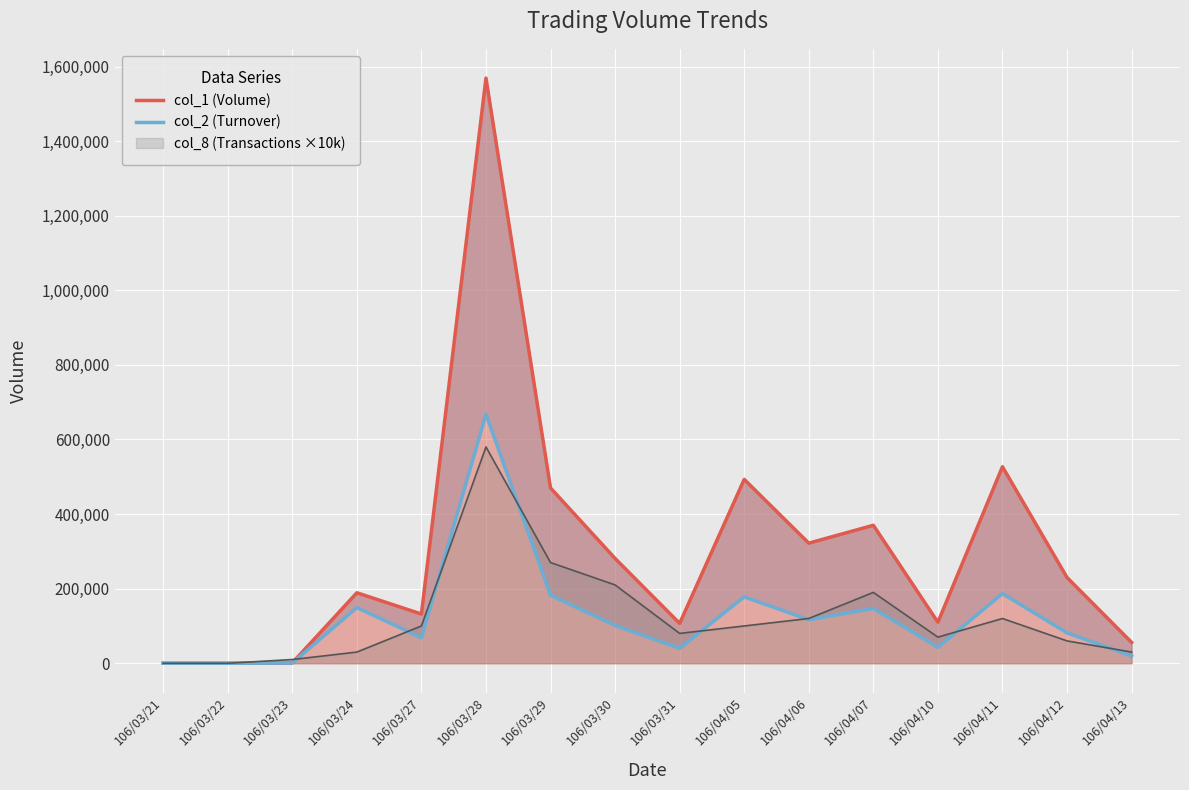

At which label does col_1 (Volume) reach its peak?

106/03/28